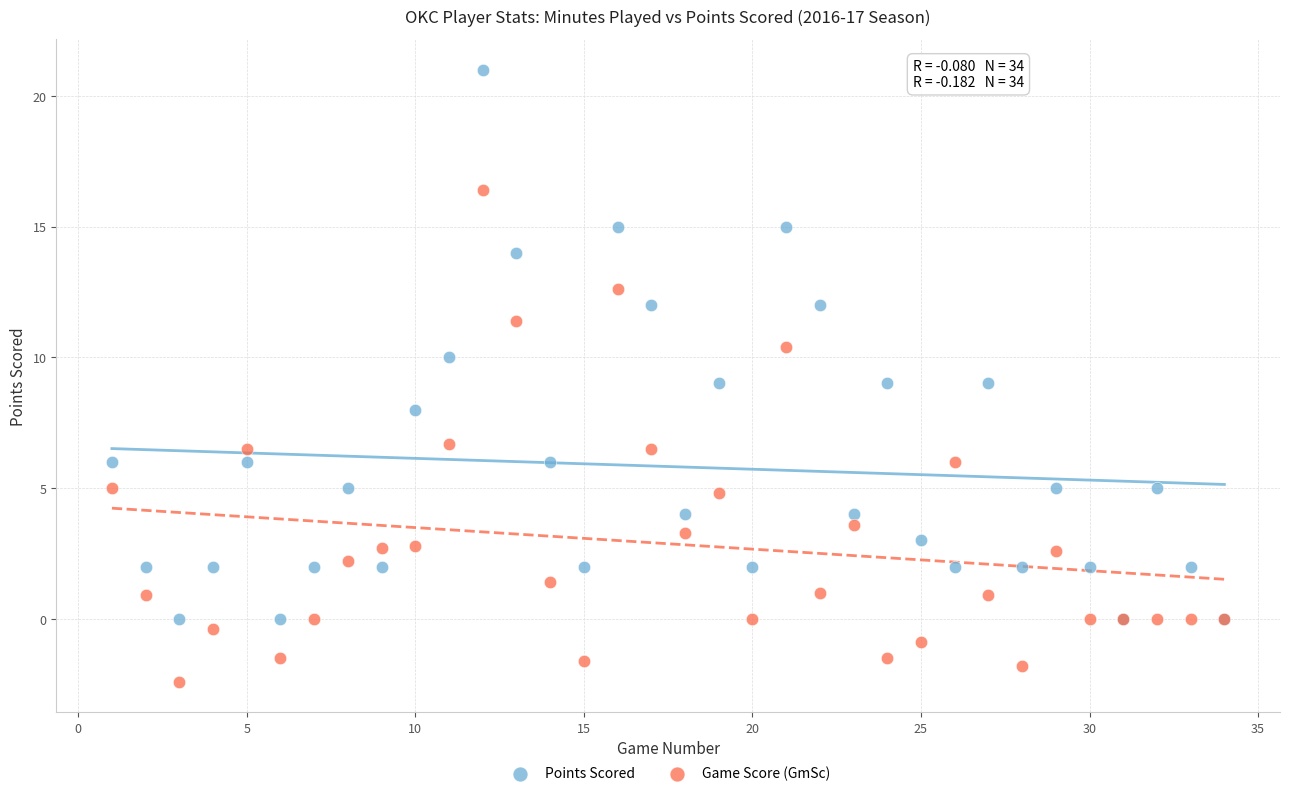

Which series reaches the maximum Y coordinate?

Points Scored